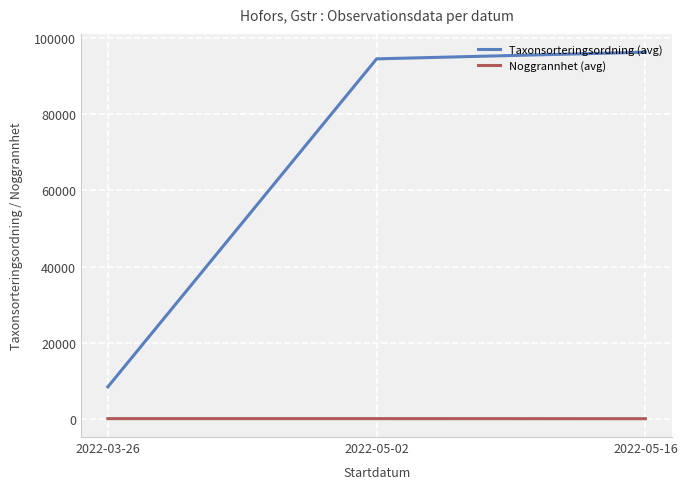

What is the difference between the maximum and minimum values in the Taxonsorteringsordning (avg) series?

87967.0